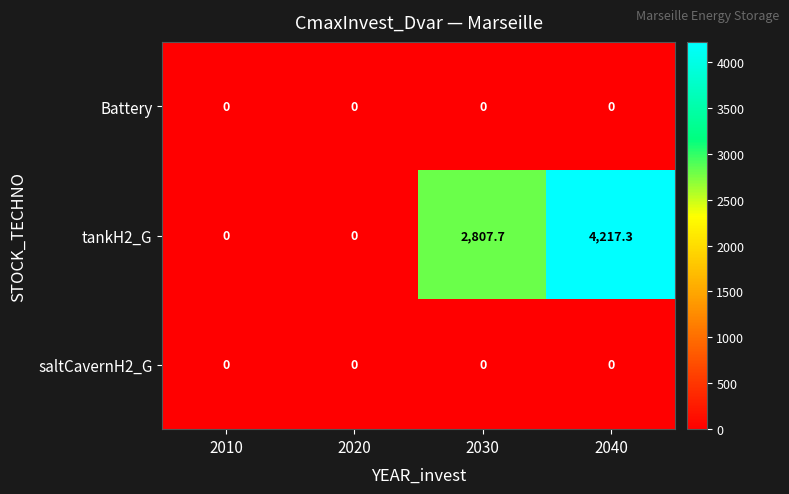

At which label does tankH2_G first exceed 2807?

2030